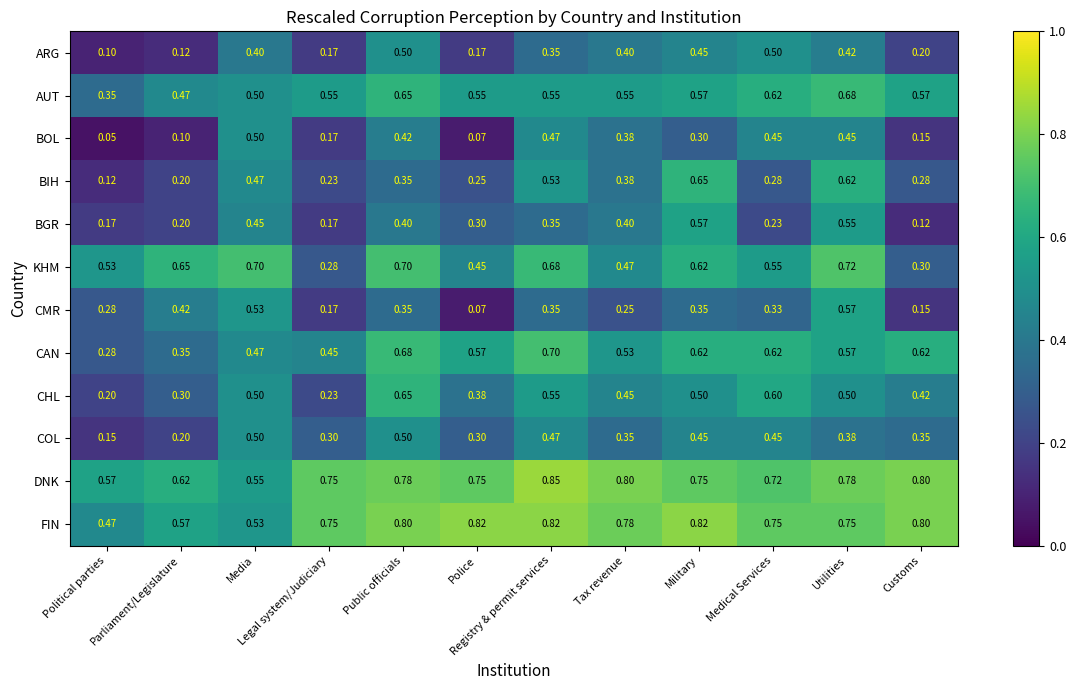

Count the number of data series in this chart.

12